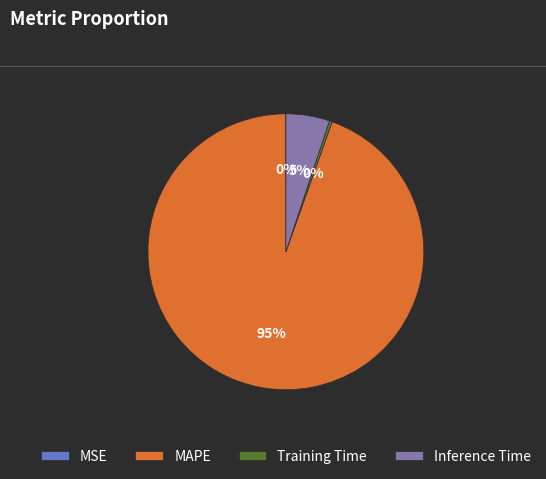

Do MAPE and Inference Time together represent more than half of the pie?

Yes